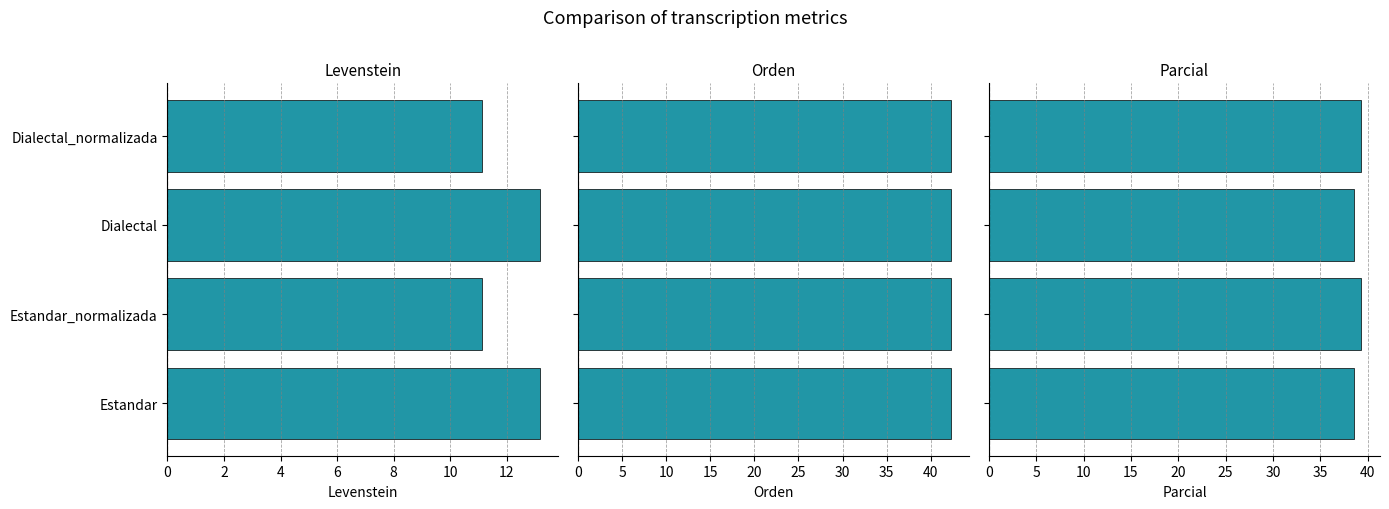

At how many categories does at least one series exceed 22?

4